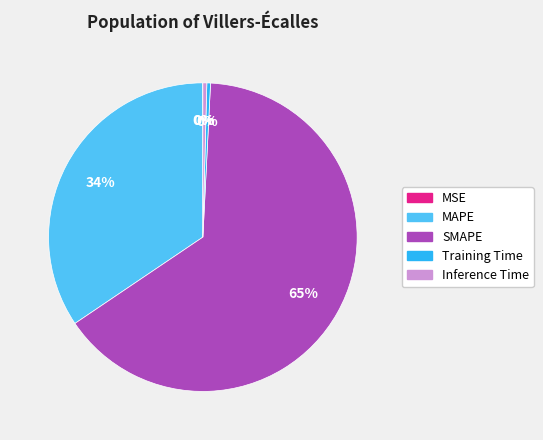

Does SMAPE account for over 50% of the chart?

Yes